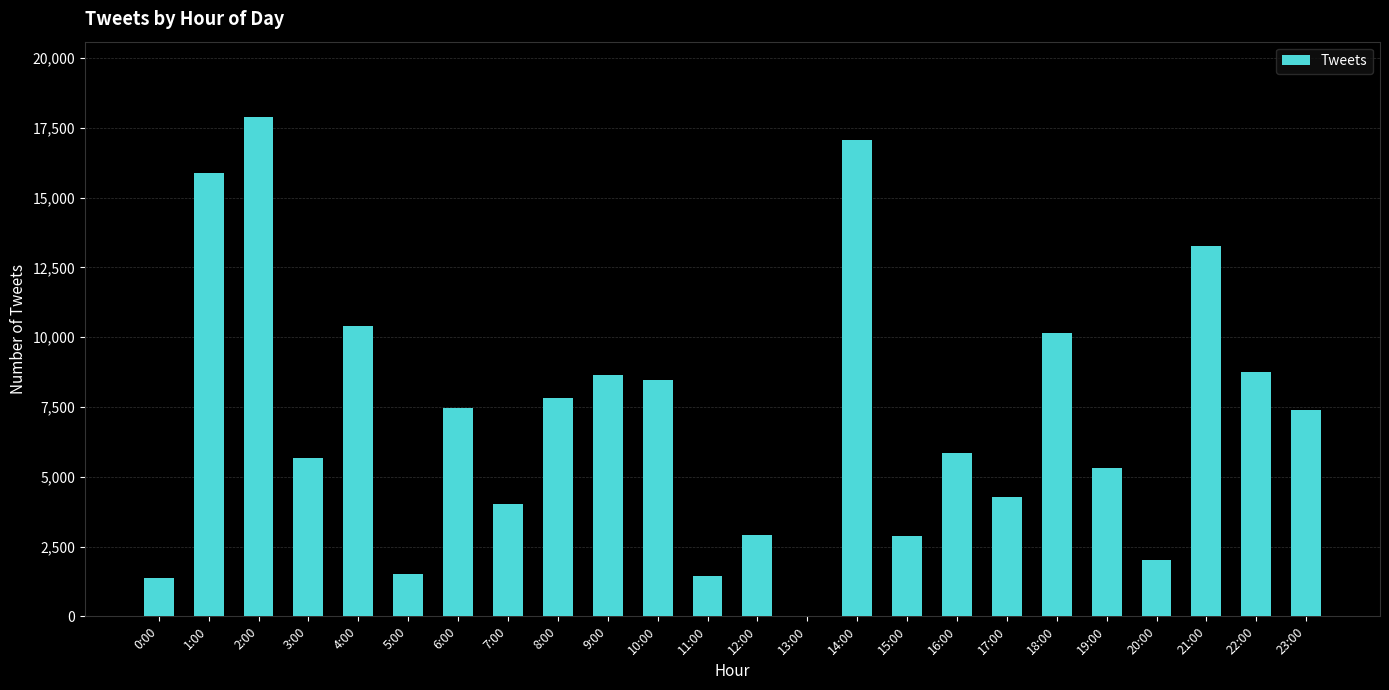

At which label does the data first exceed 7377?

1:00